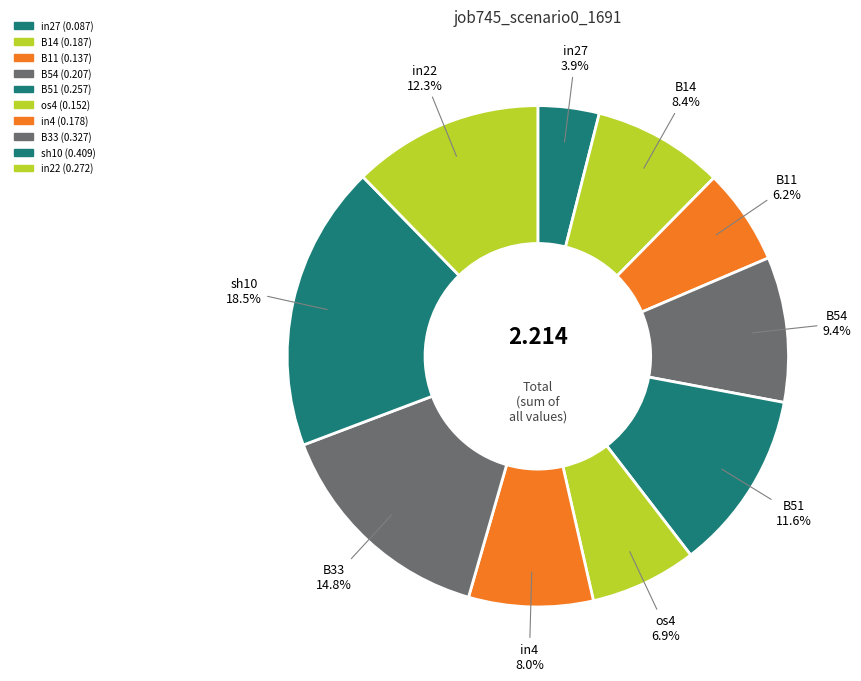

To the nearest percent, what is the average slice percentage?

10%